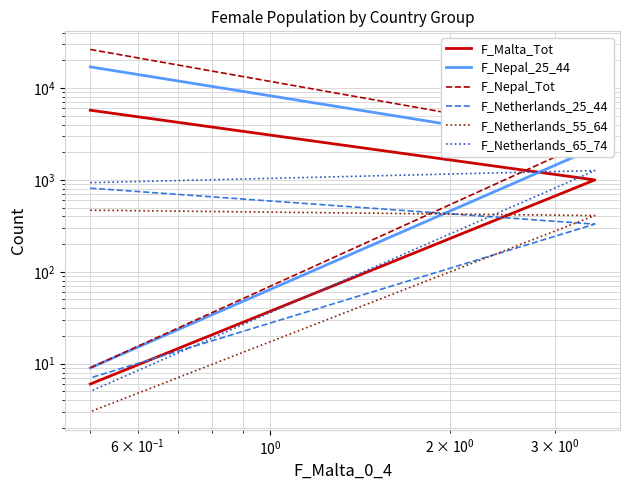

What is the highest value of the F_Nepal_Tot series?

26284.0